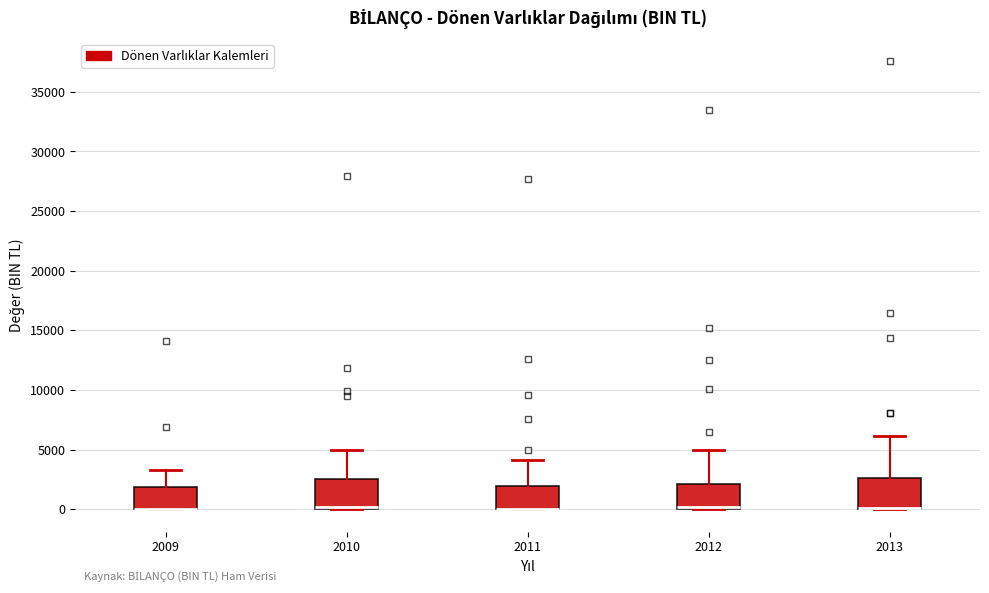

Reading left to right, read every box against the y-axis: the position of its median line, the range the box covers, and the ends of its whiskers. The values are not printed on the chart, so give them approximately, as read against the axis.

2009: median 0 (drawn on the box's lower edge), box 0 to 2000, whiskers 0 to 3500
2010: median 0 (just above the box's lower edge), box 0 to 2500, whiskers 0 to 5000
2011: median 0 (drawn on the box's lower edge), box 0 to 2000, whiskers 0 to 4000
2012: median 0 (just above the box's lower edge), box 0 to 2000, whiskers 0 to 5000
2013: median 0 (drawn on the box's lower edge), box 0 to 2500, whiskers 0 to 6000